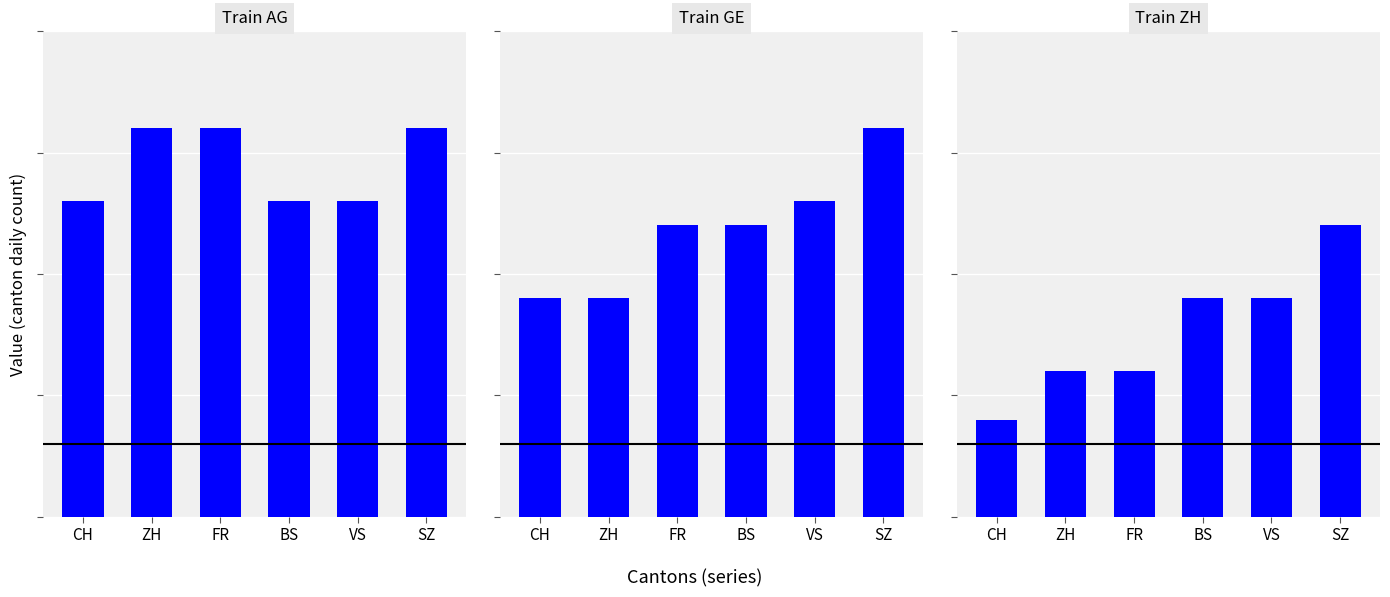

What is the label of the 6th bar from the left?

SZ